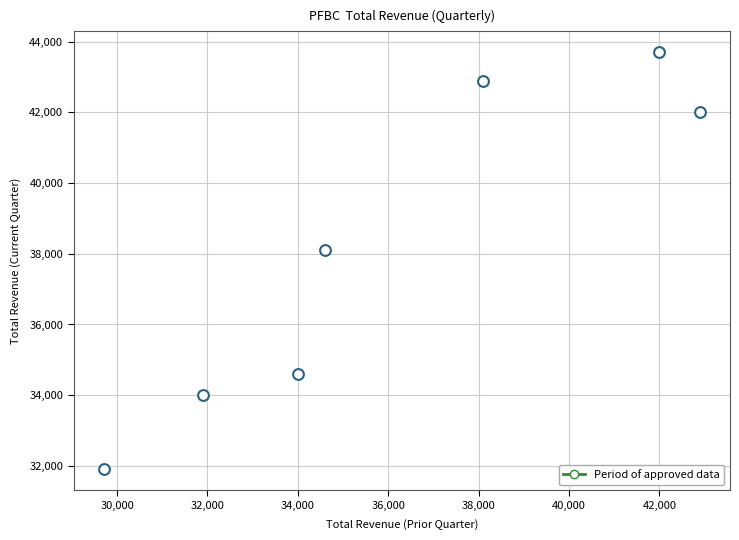

What is the range of X values (max minus min)?

13200